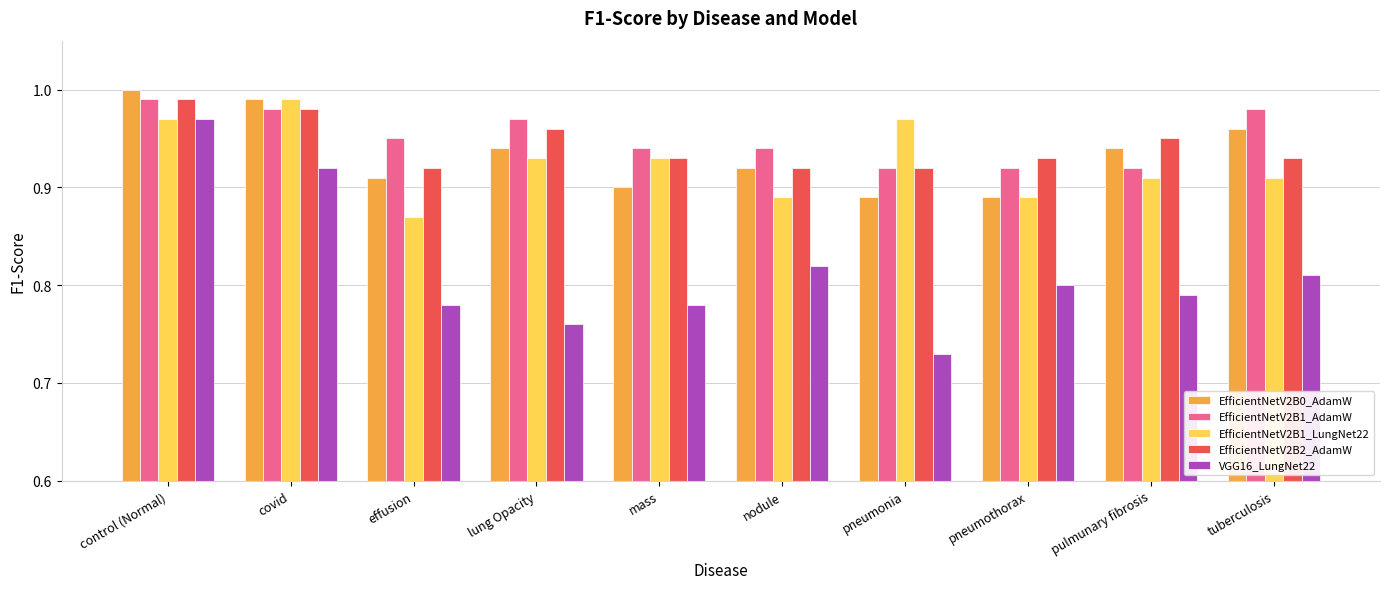

What are all the series names shown in the legend?

EfficientNetV2B0_AdamW, EfficientNetV2B1_AdamW, EfficientNetV2B1_LungNet22, EfficientNetV2B2_AdamW, VGG16_LungNet22